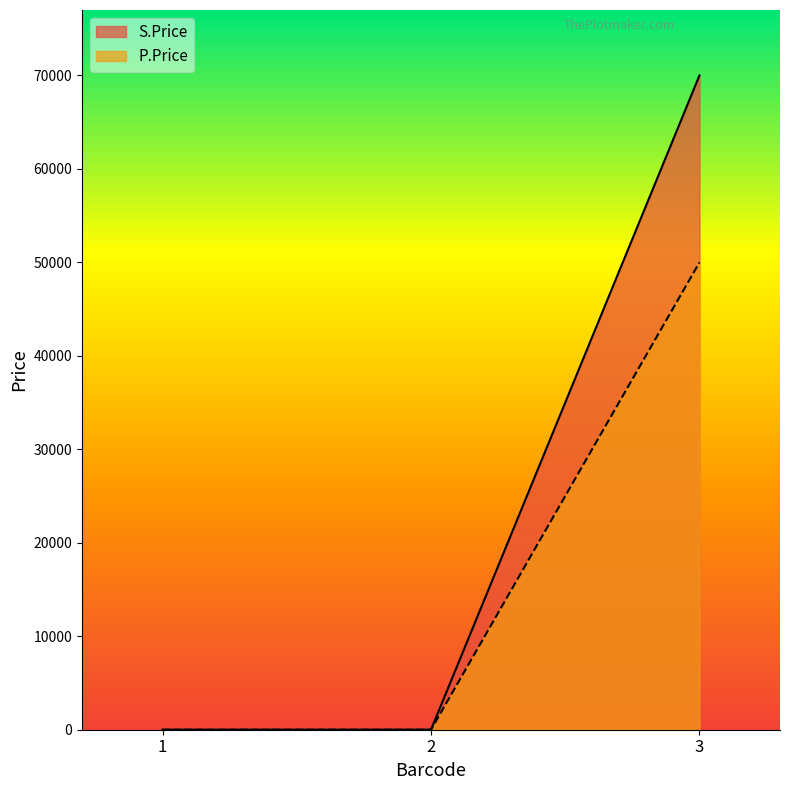

What is the difference between the maximum and minimum values in the S.Price series?

69998